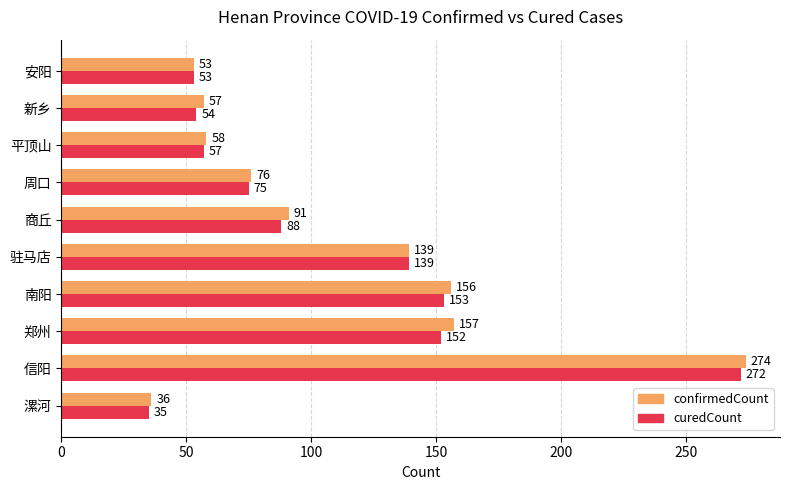

What is the total value across all series at 商丘?

179